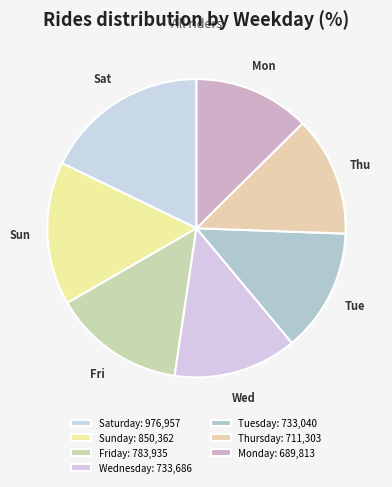

To the nearest percent, what portion does Tuesday represent?

13%